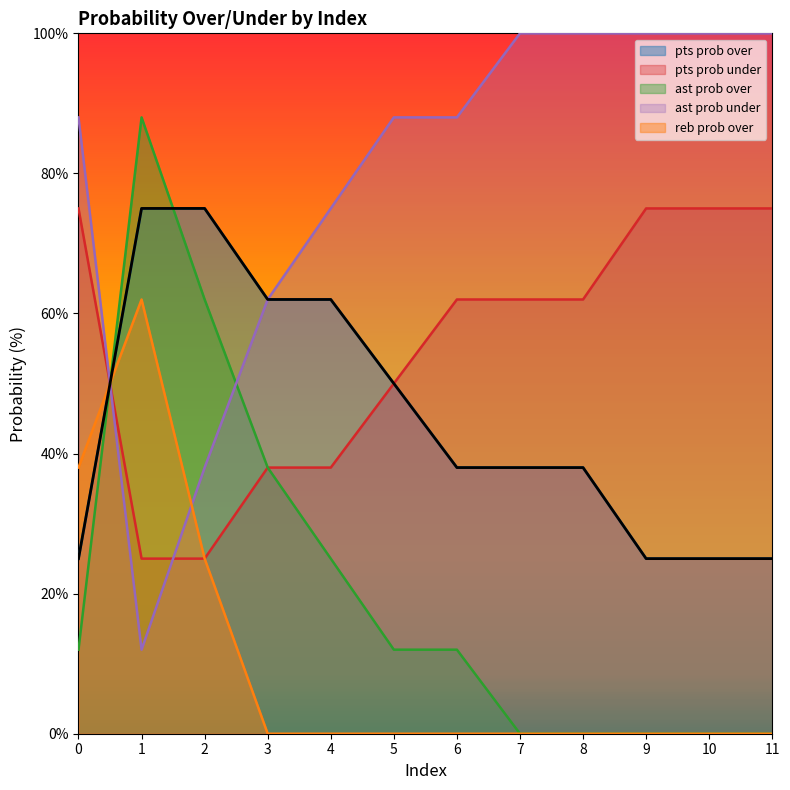

What is the maximum value for ast prob under?

100